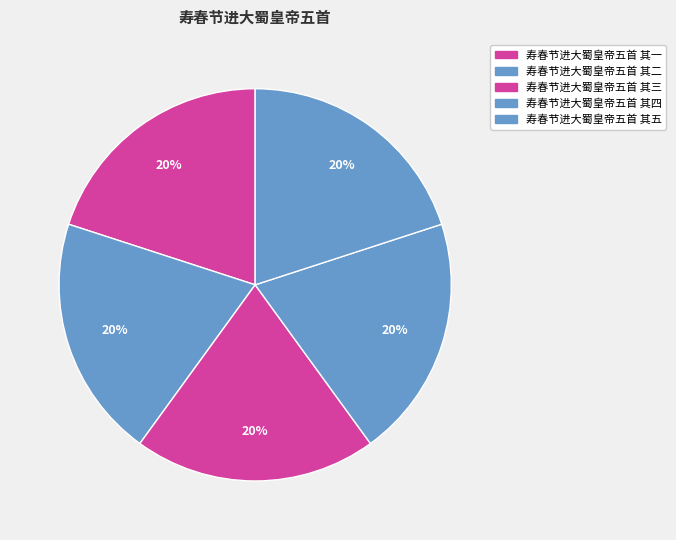

Is there a majority slice in this chart?

No